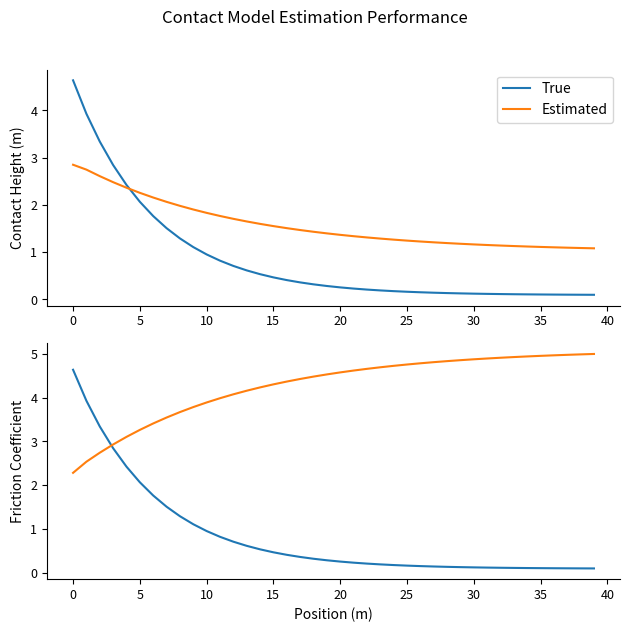

Which series ends up on top after the final intersection of True and Estimated?

Estimated